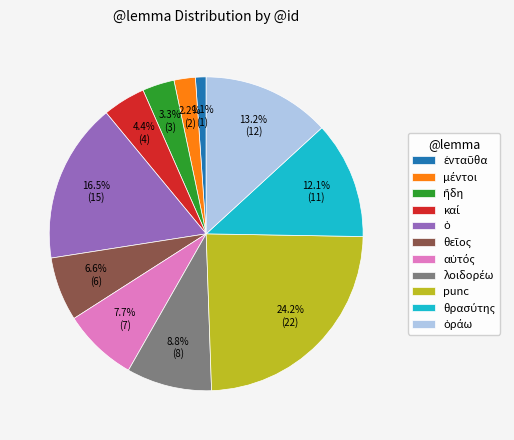

Which category has the biggest portion of the pie?

punc